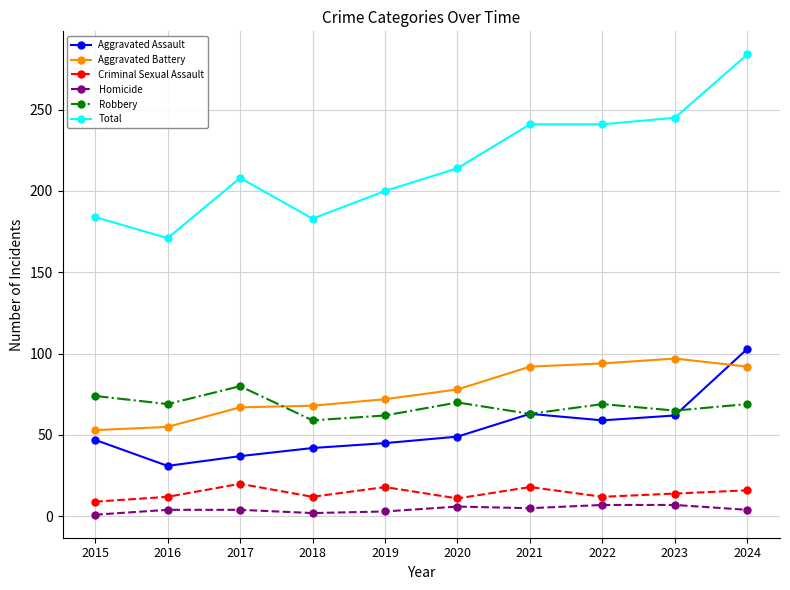

Read the Homicide value at 2017.

4